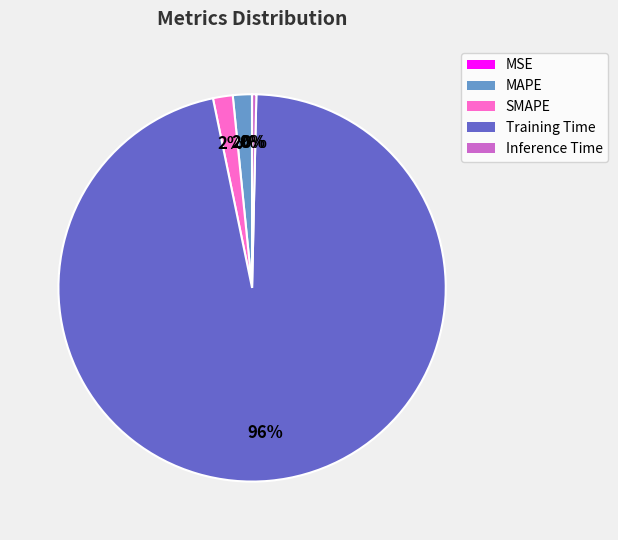

Does Training Time represent more than half of the total?

Yes